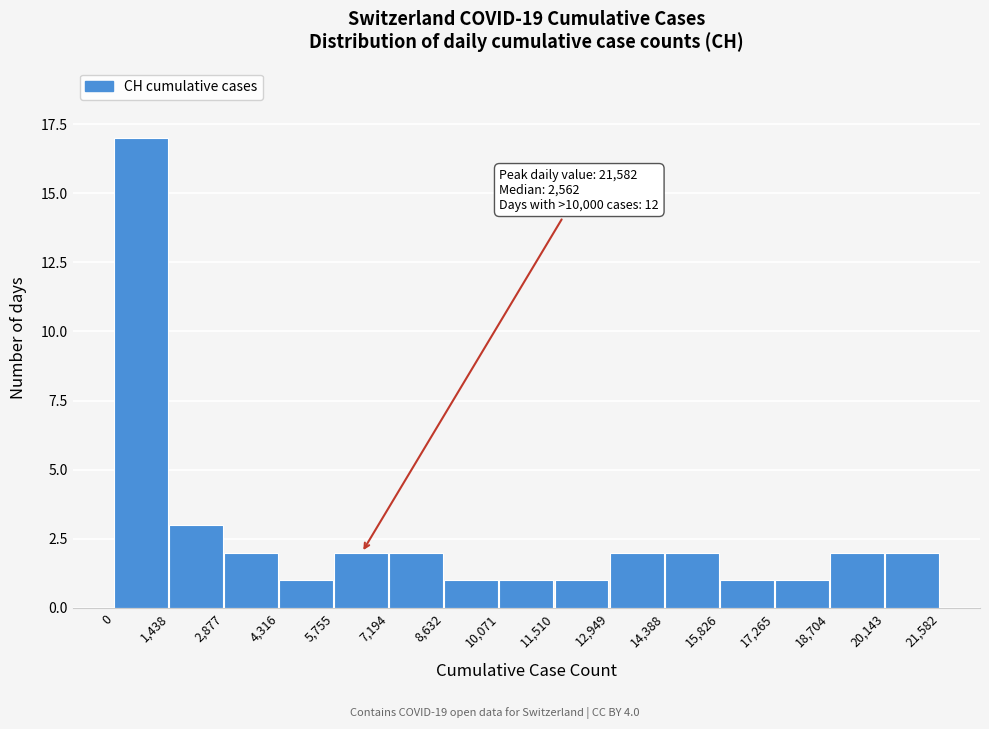

Over which range of the x-axis is the bar tallest?

0 to 1,438